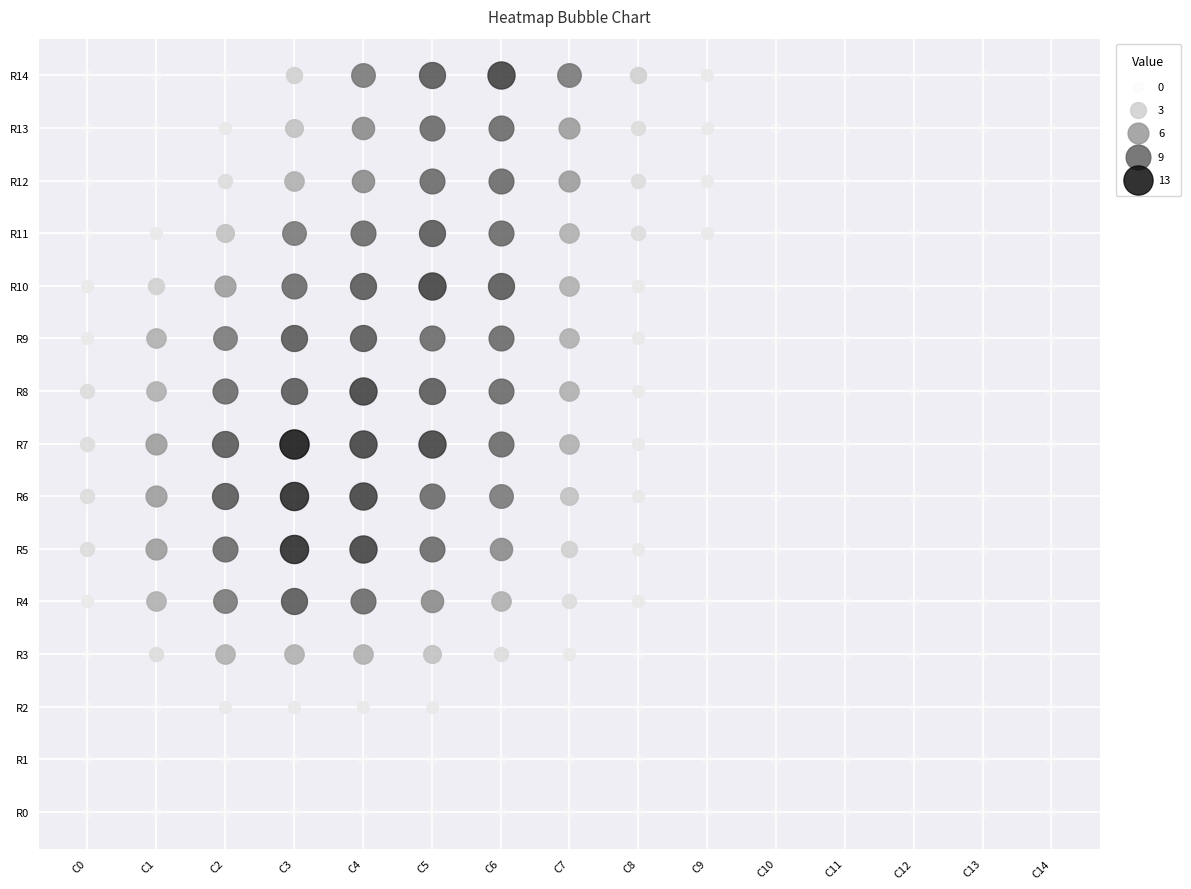

Which label corresponds to the largest value in the chart?

3